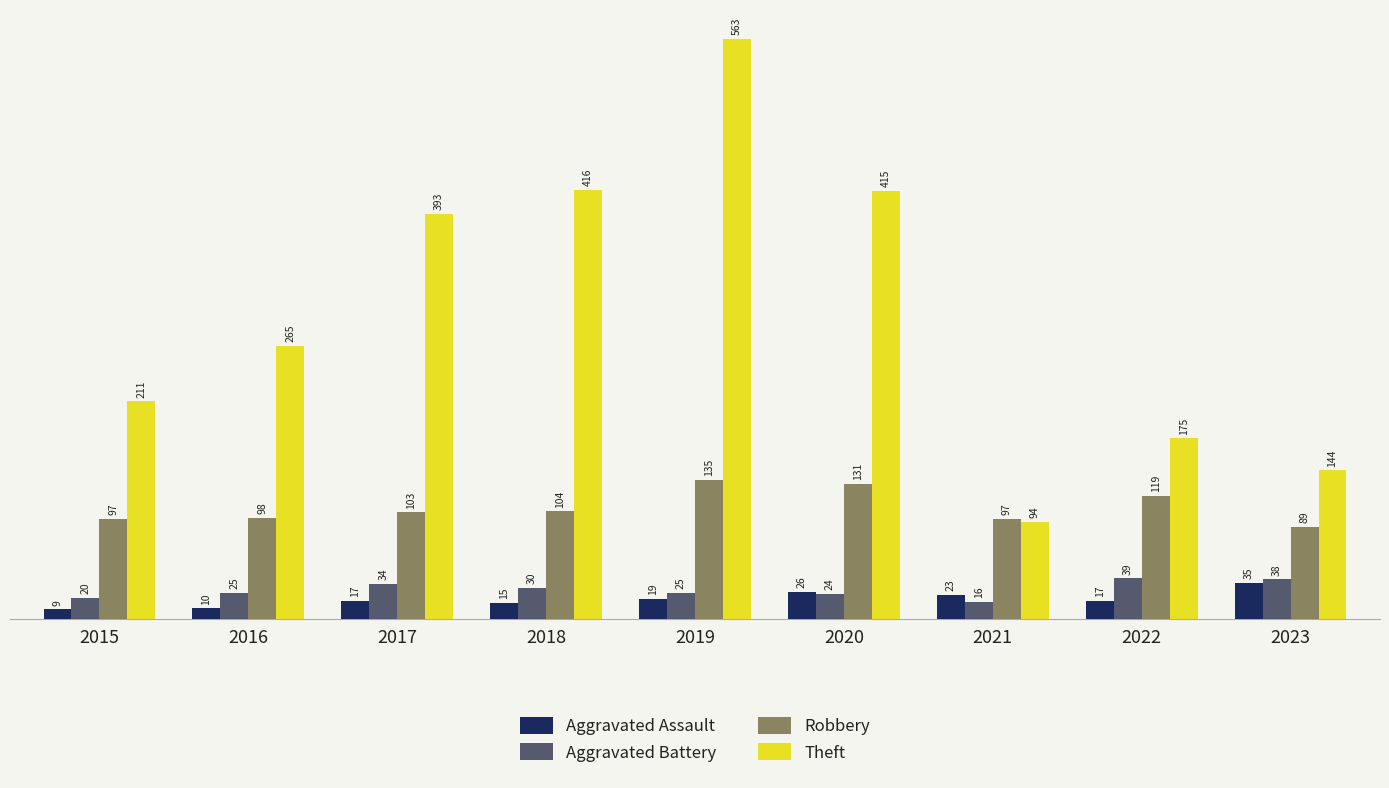

Which series has the largest total across all categories?

Theft